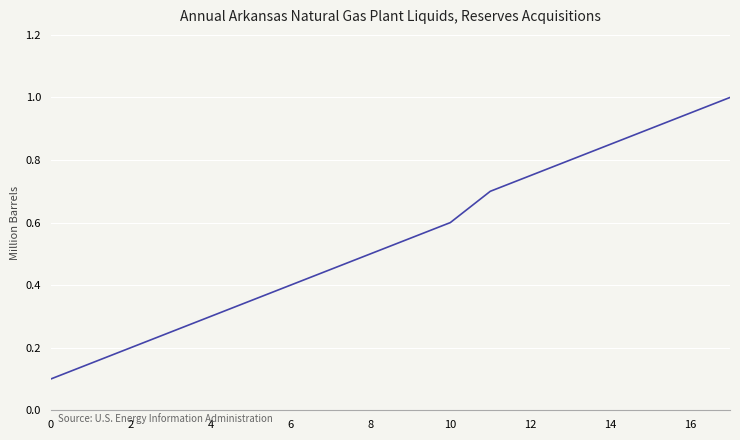

What is the sum of all values?

9.8